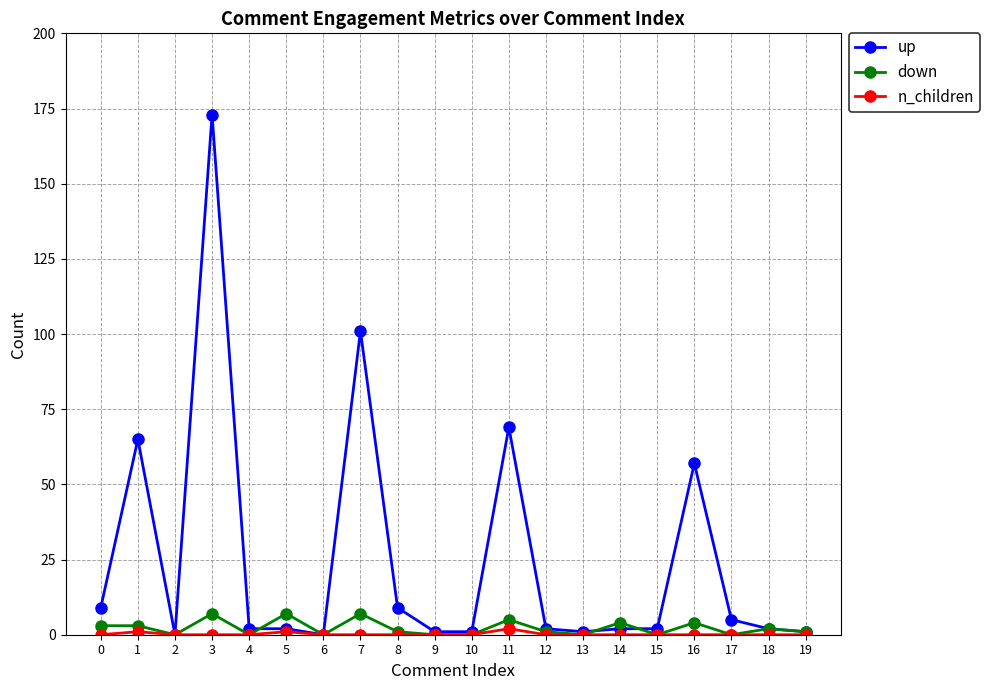

Which series has the widest spread of values?

up